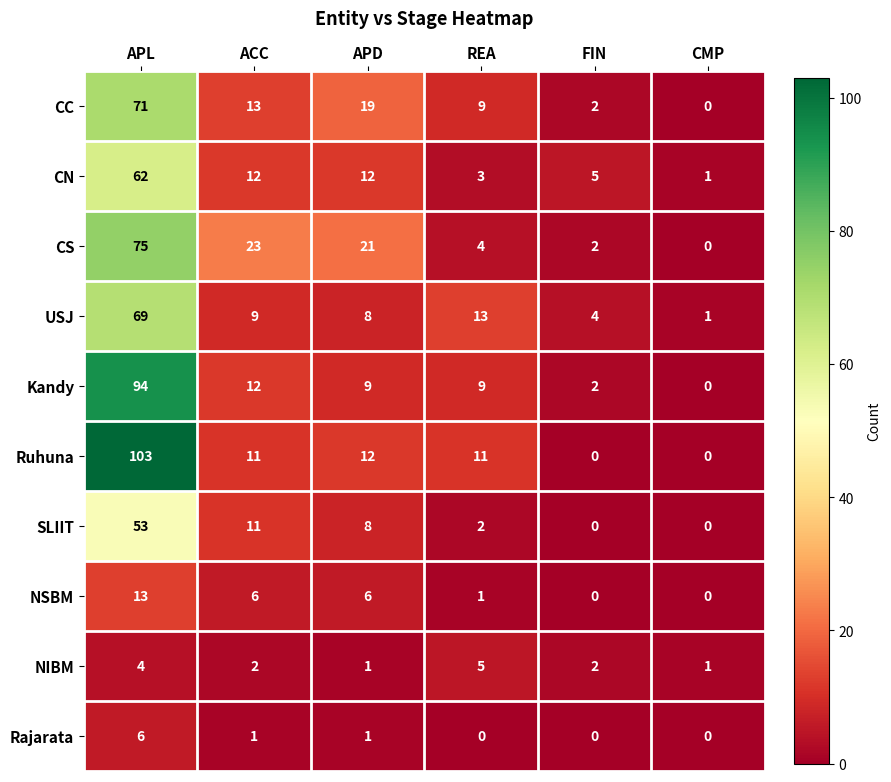

The SLIIT series shows 4 at REA. True or false?

False